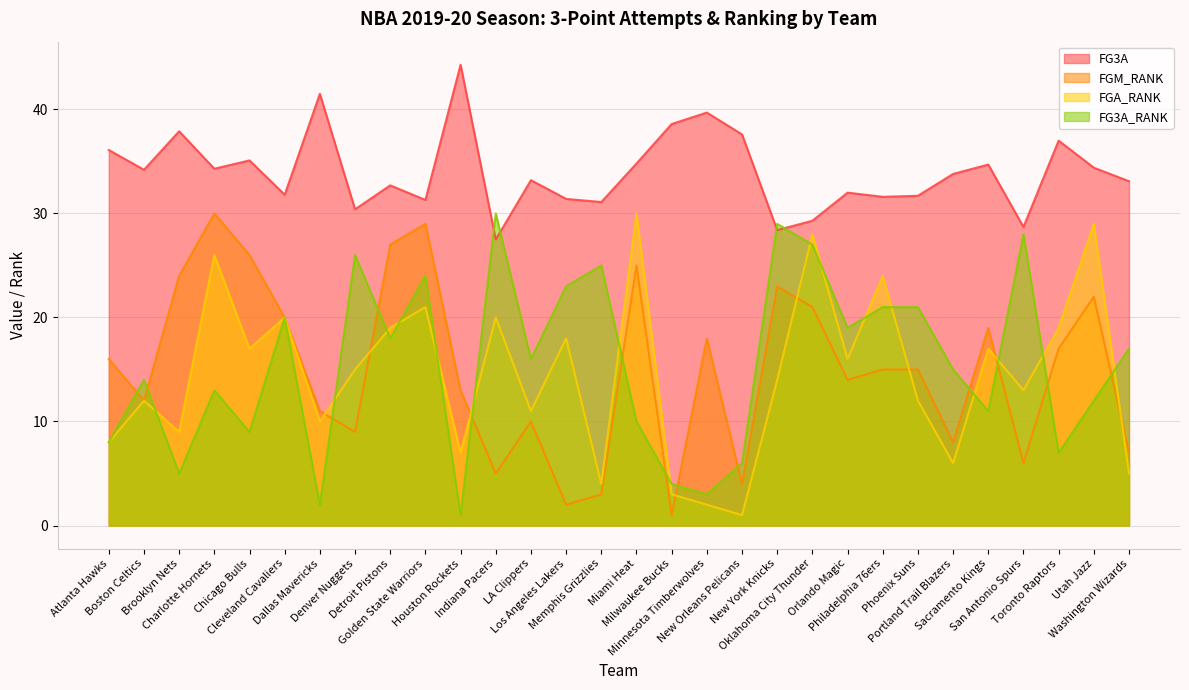

Is the value of FGM_RANK at Charlotte Hornets greater than the value of FG3A_RANK at Memphis Grizzlies?

Yes